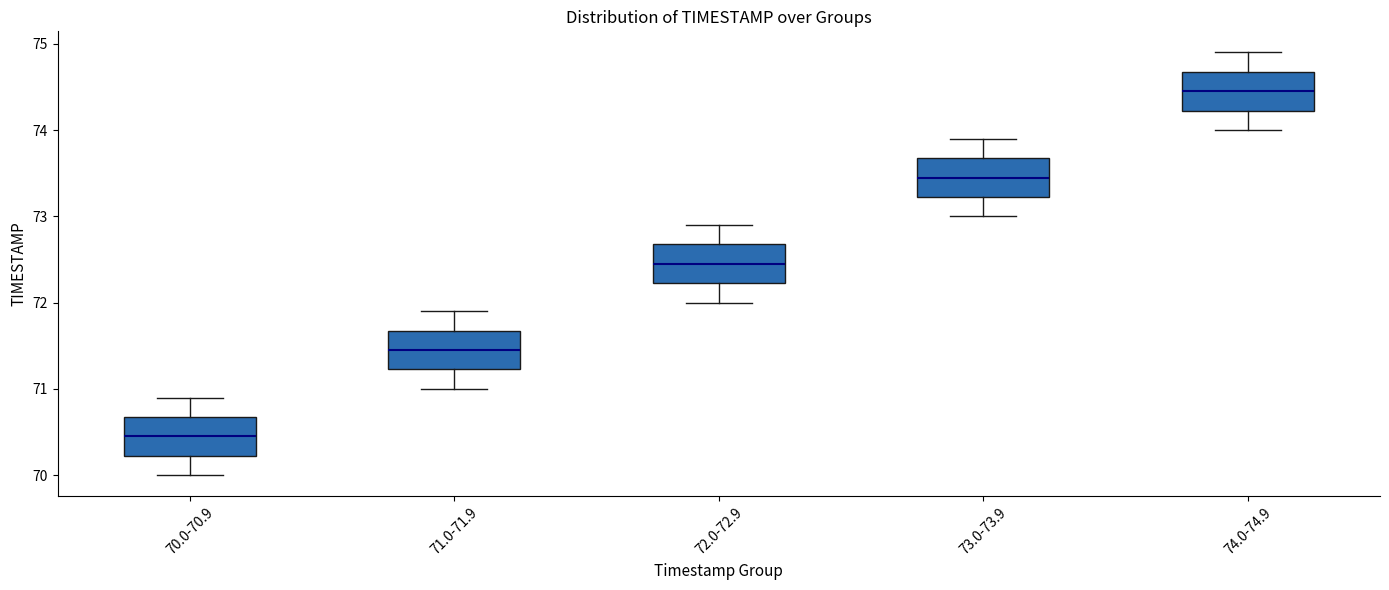

Reading left to right, read every box against the y-axis: the position of its median line, the range the box covers, and the ends of its whiskers. The values are not printed on the chart, so give them approximately, as read against the axis.

70.0-70.9: median 70.5, box 70.2 to 70.7, whiskers 70.0 to 70.9
71.0-71.9: median 71.5, box 71.2 to 71.7, whiskers 71.0 to 71.9
72.0-72.9: median 72.5, box 72.2 to 72.7, whiskers 72.0 to 72.9
73.0-73.9: median 73.5, box 73.2 to 73.7, whiskers 73.0 to 73.9
74.0-74.9: median 74.5, box 74.2 to 74.7, whiskers 74.0 to 74.9